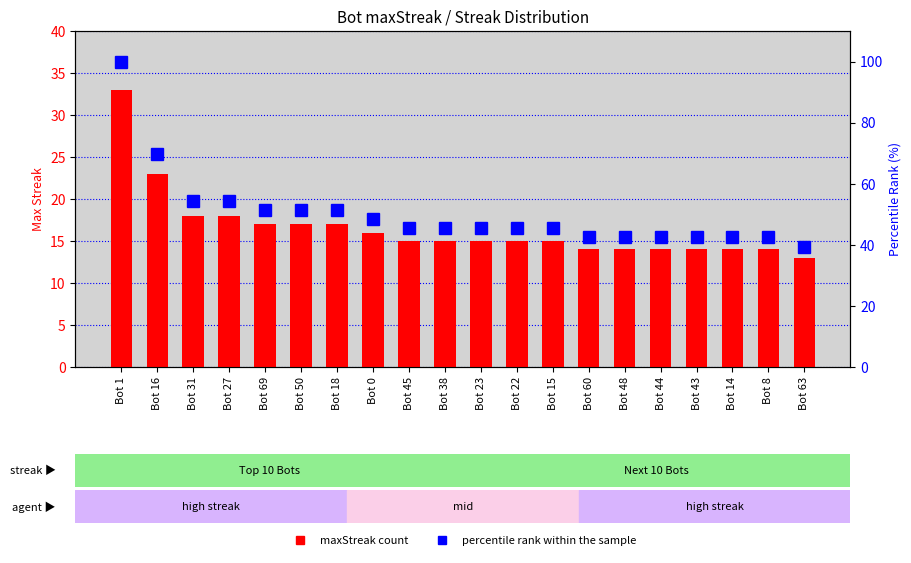

What is the sum of the percentile rank within the sample values at Bot 50 and Bot 8?

93.9